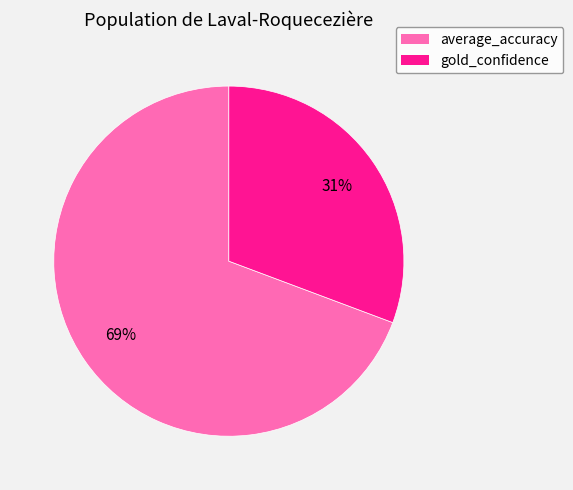

How many segments does this pie chart have?

2